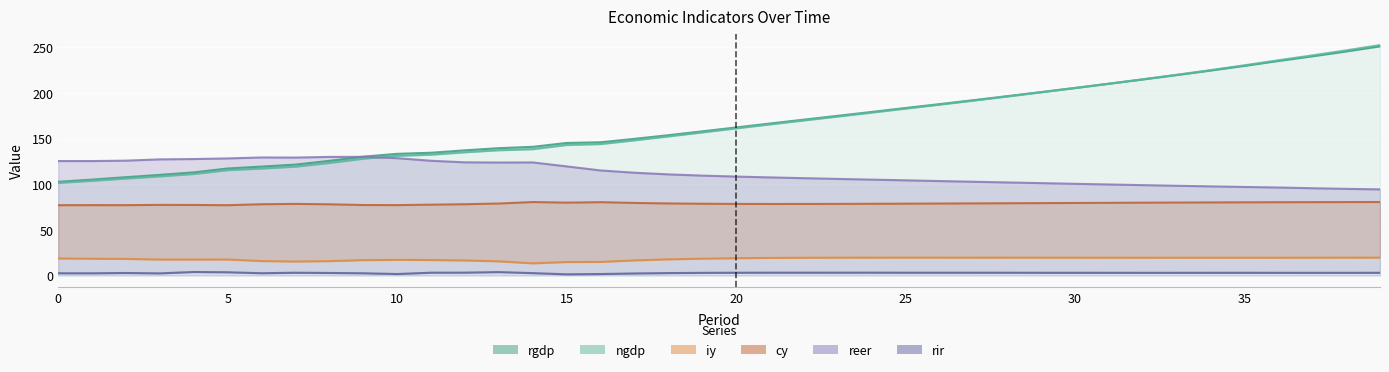

Which has a higher value, 23 or 38?

38